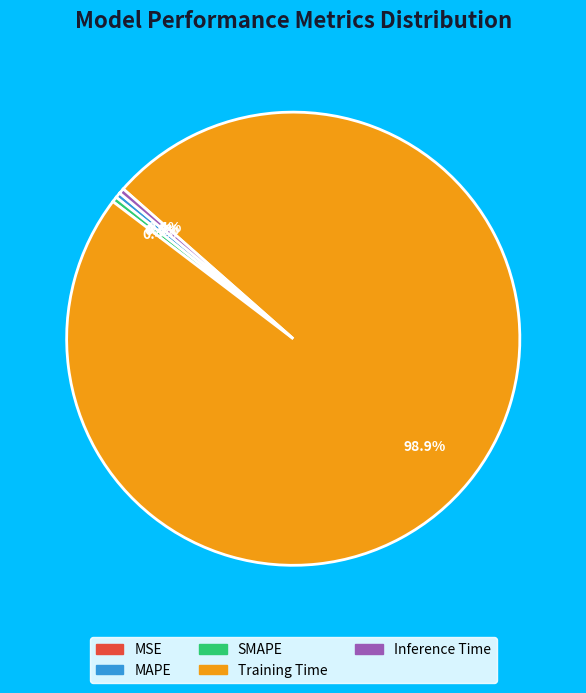

Which category accounts for the majority?

Training Time